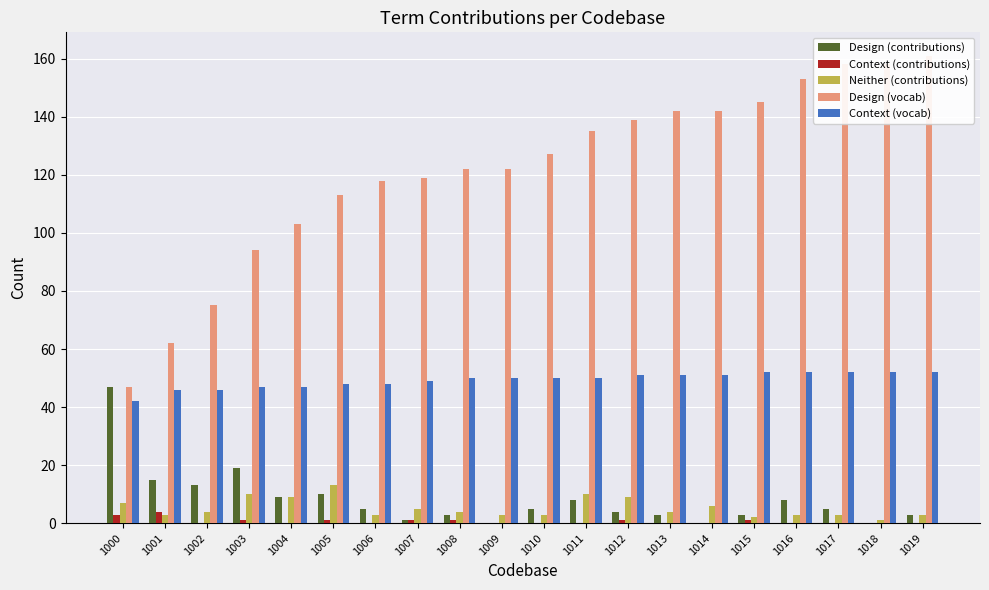

What is the sum of all Design (contributions) values?

161